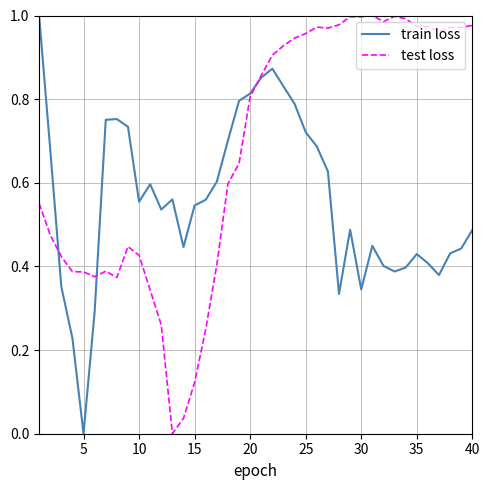

Rank the series by their average value, from lowest to highest.

train loss, test loss